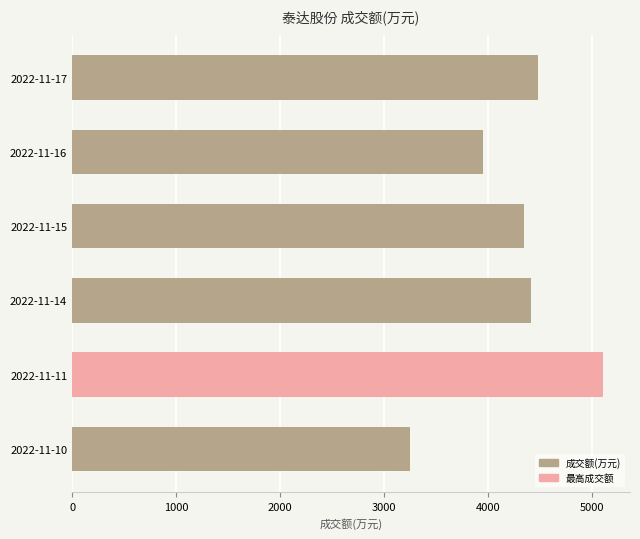

The value at 2022-11-15 is 7207. True or false?

False